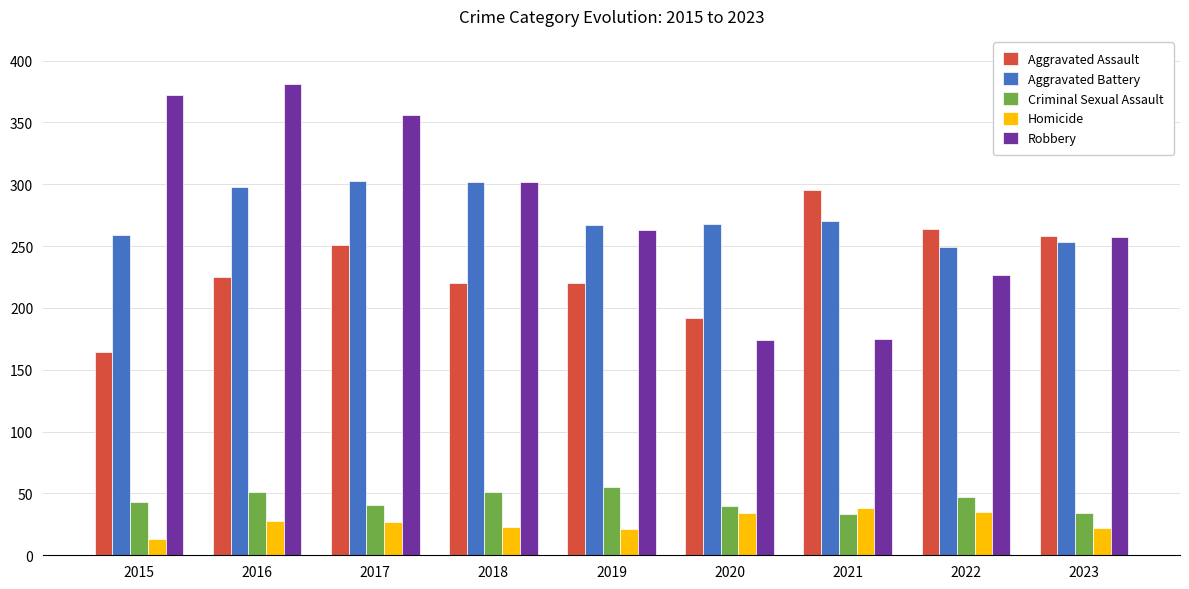

What is the maximum value shown in the chart?

381